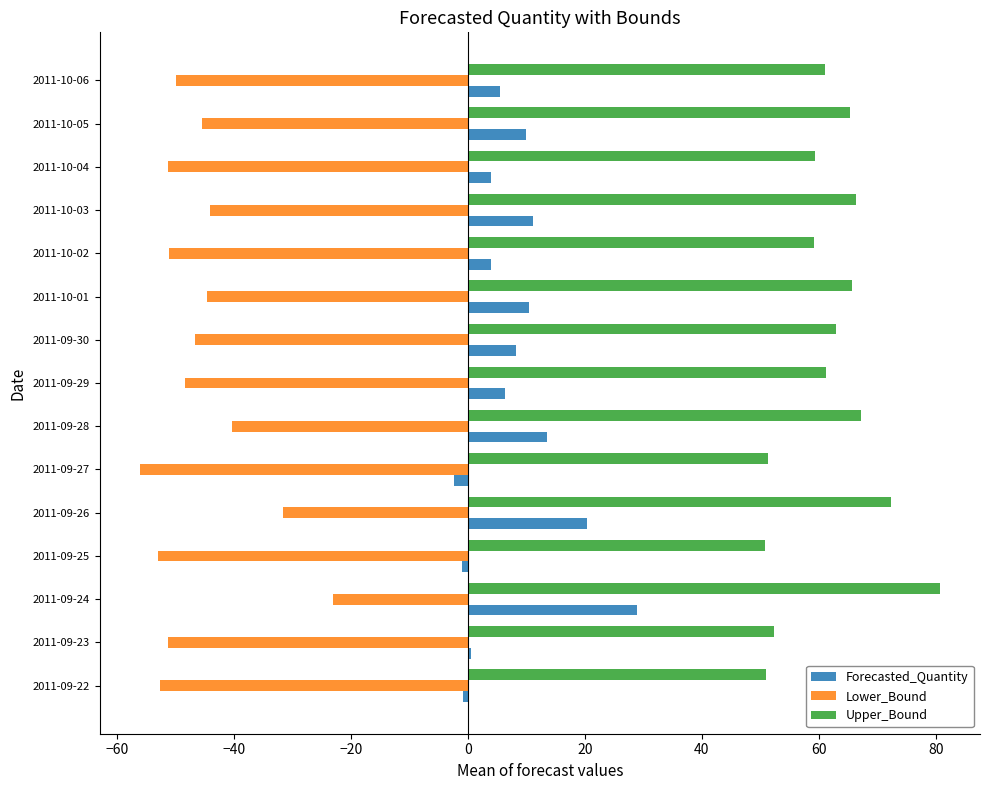

What is the lowest value of the Upper_Bound series?

50.8